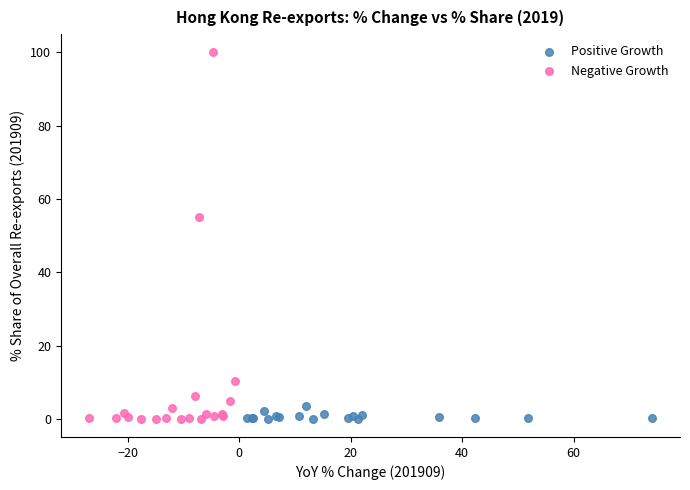

Which series has the widest spread of Y values?

Negative Growth